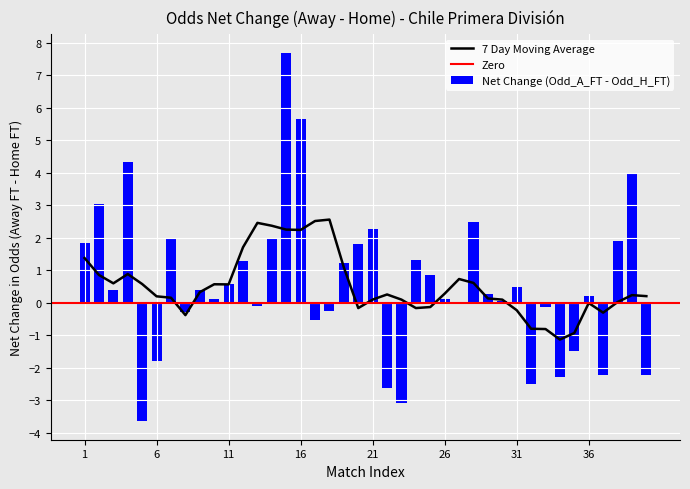

List the labels in order of Odd_H_FT value, largest first.

5, 23, 22, 32, 40, 6, 17, 8, 18, 13, 33, 26, 27, 35, 10, 3, 9, 11, 34, 25, 37, 38, 24, 19, 12, 30, 7, 20, 1, 14, 21, 36, 29, 2, 28, 39, 31, 4, 16, 15